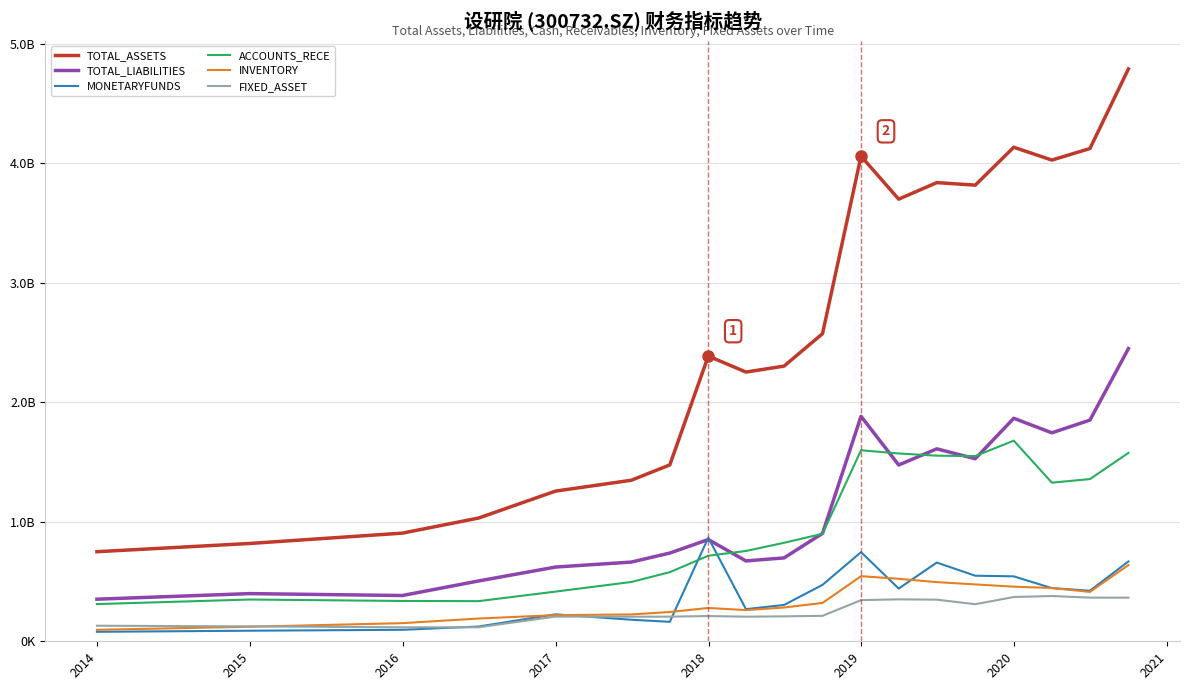

What is the lowest value of the TOTAL_ASSETS series?

749696400.0